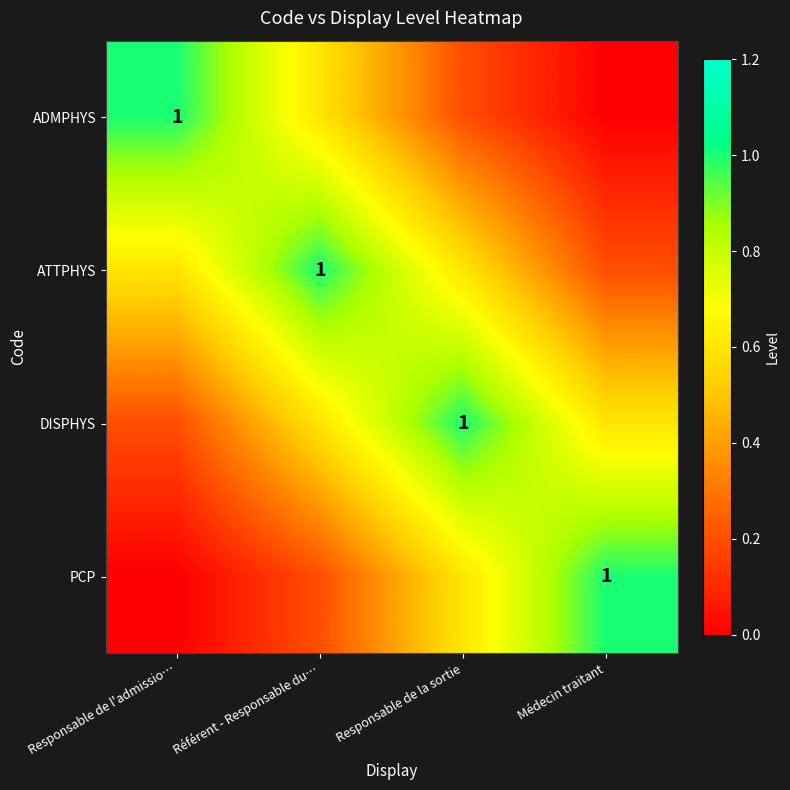

True or false: ATTPHYS has a value of 0.6 at Responsable de l'admissio….

True